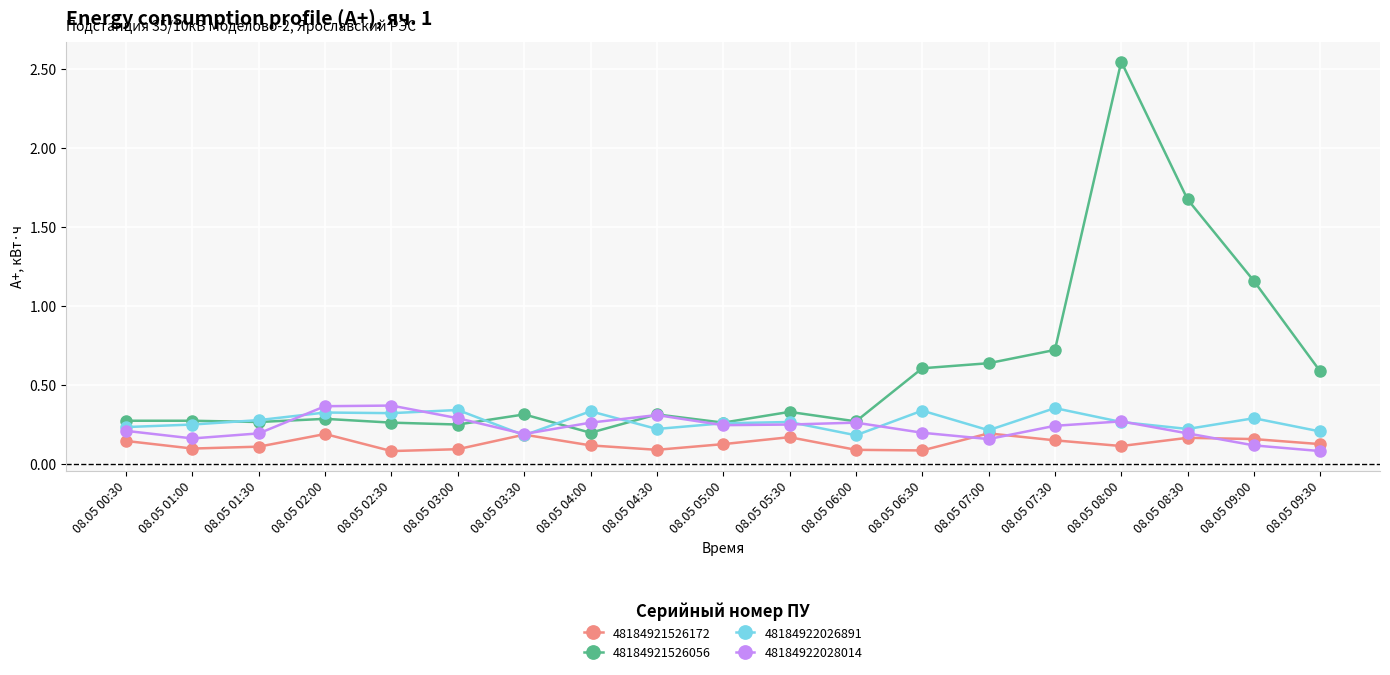

Which label corresponds to the largest value in the chart?

08.05 08:00